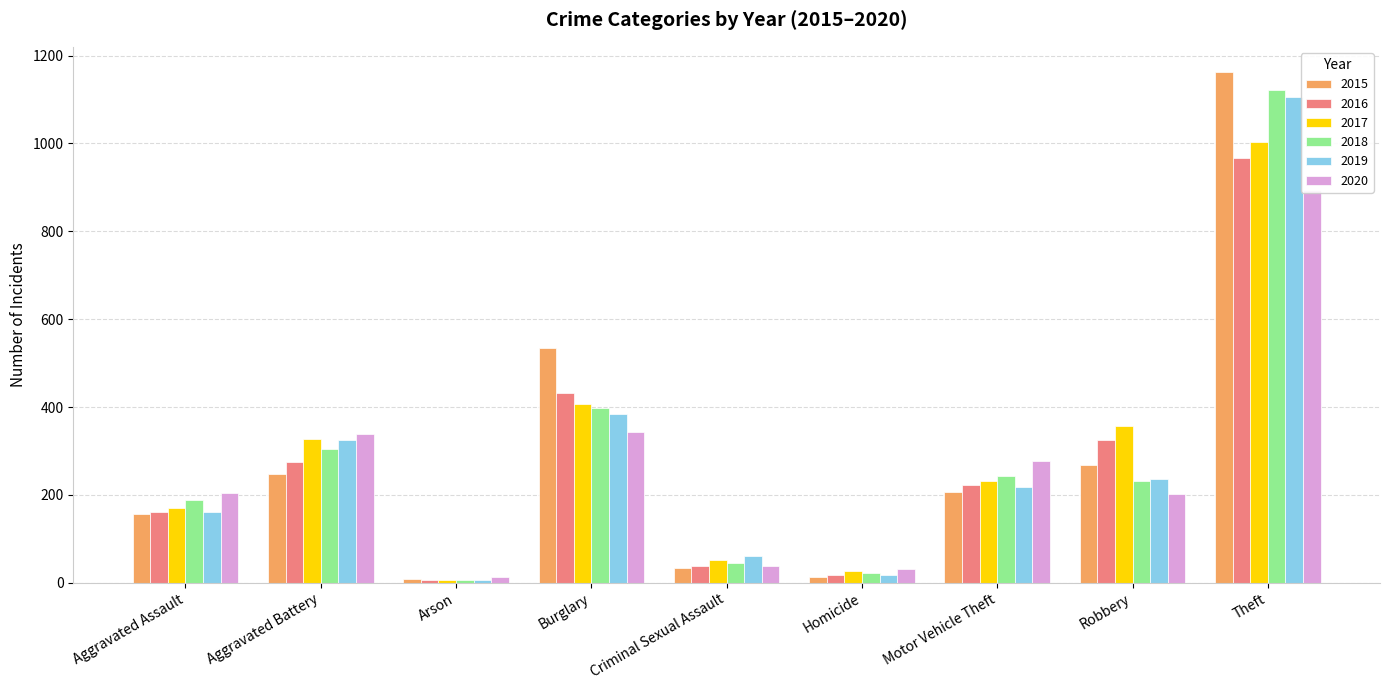

Which series has the widest spread of values?

2015